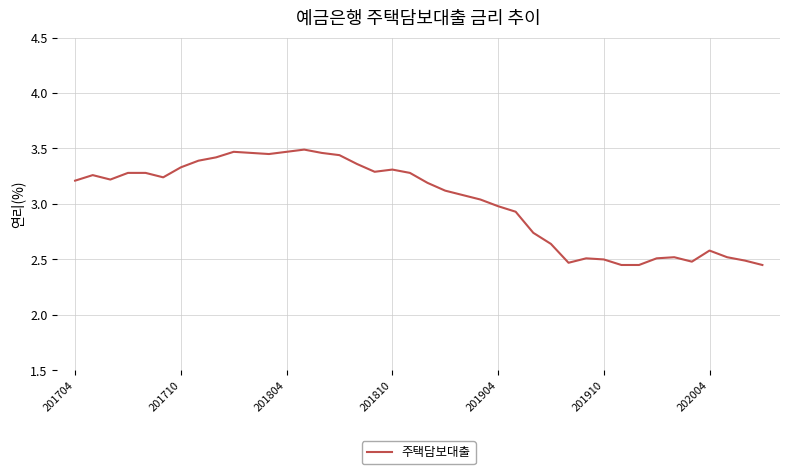

Is this an area chart (filled region under the line)?

No